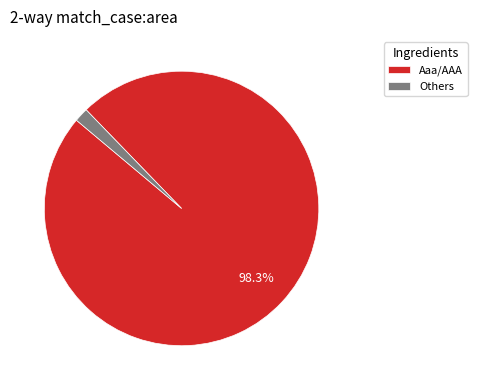

How many slices are in this pie chart?

2